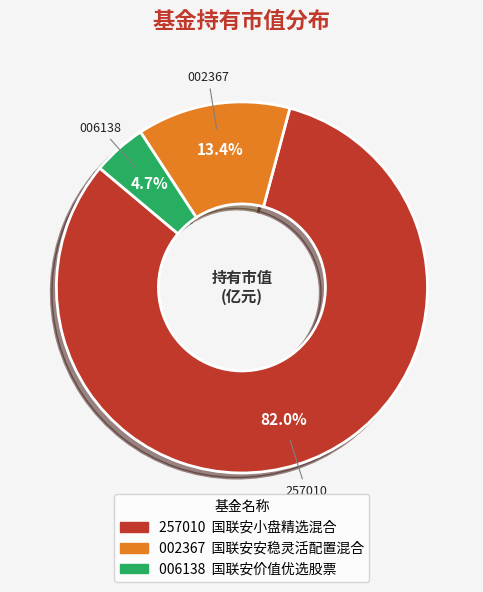

Is there a majority slice in this chart?

Yes